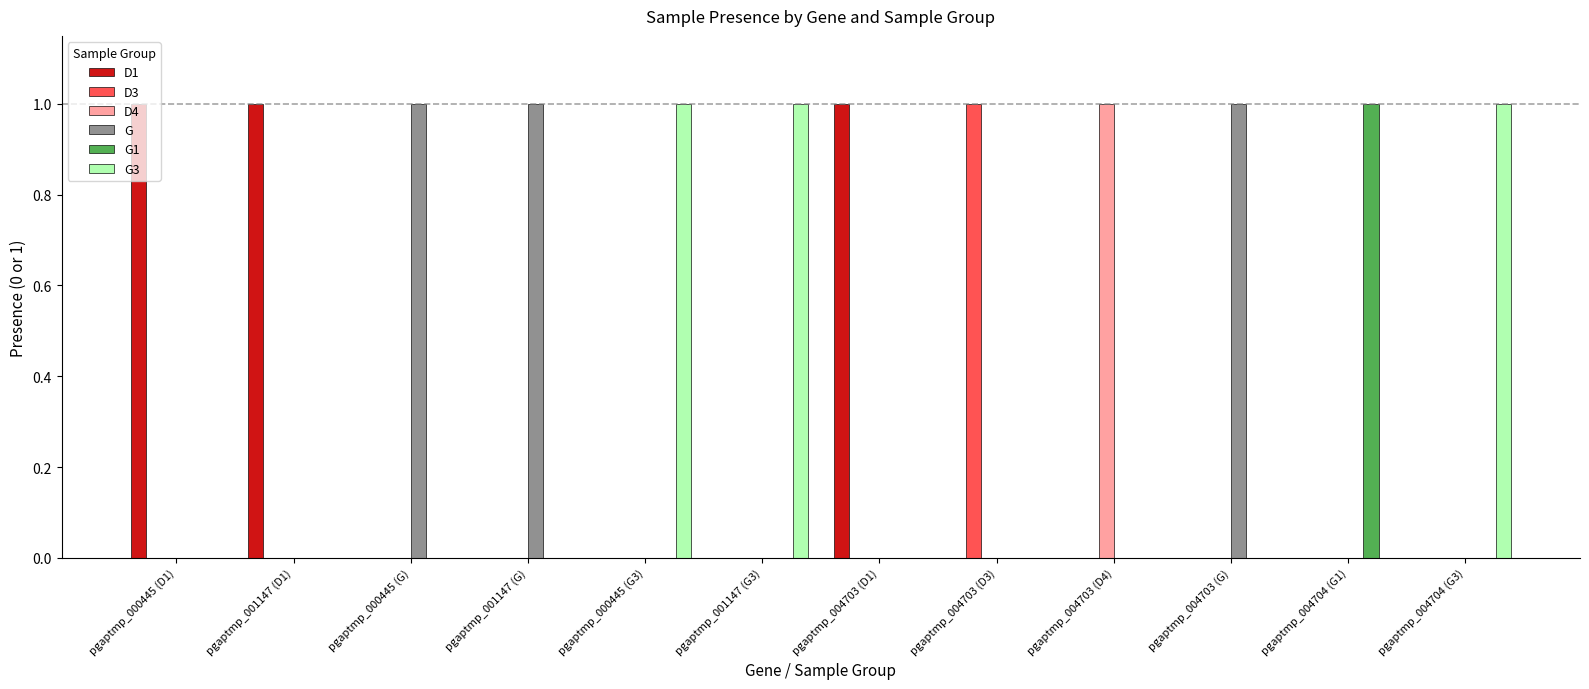

True or false: G has a value of 1 at pgaptmp_001147 (G).

True